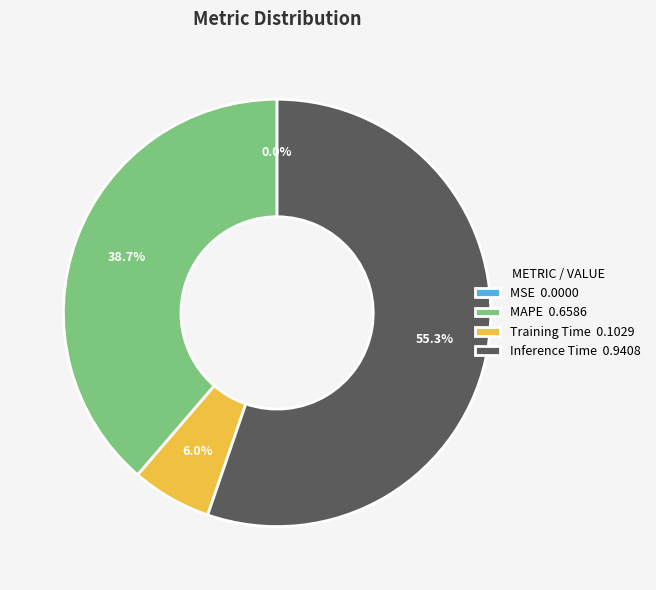

To the nearest percent, what portion does Inference Time represent?

55%